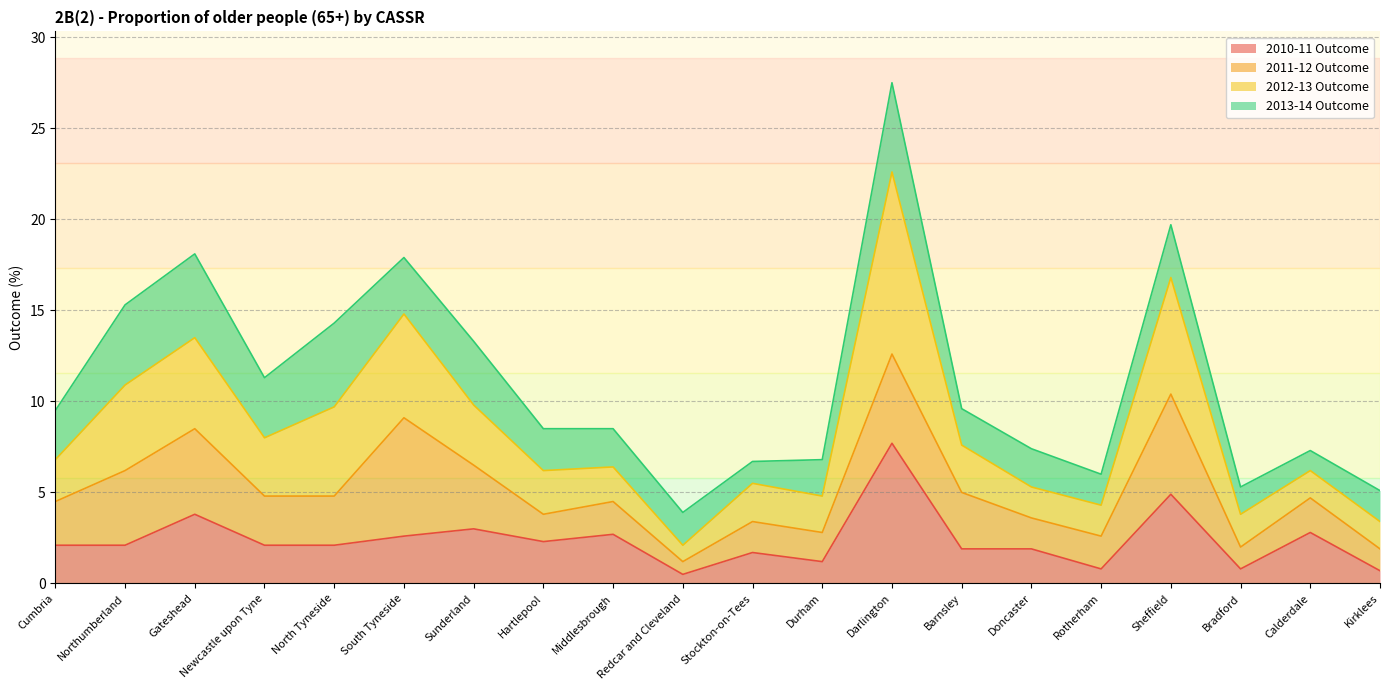

At which category is the sum across all series the highest?

Darlington